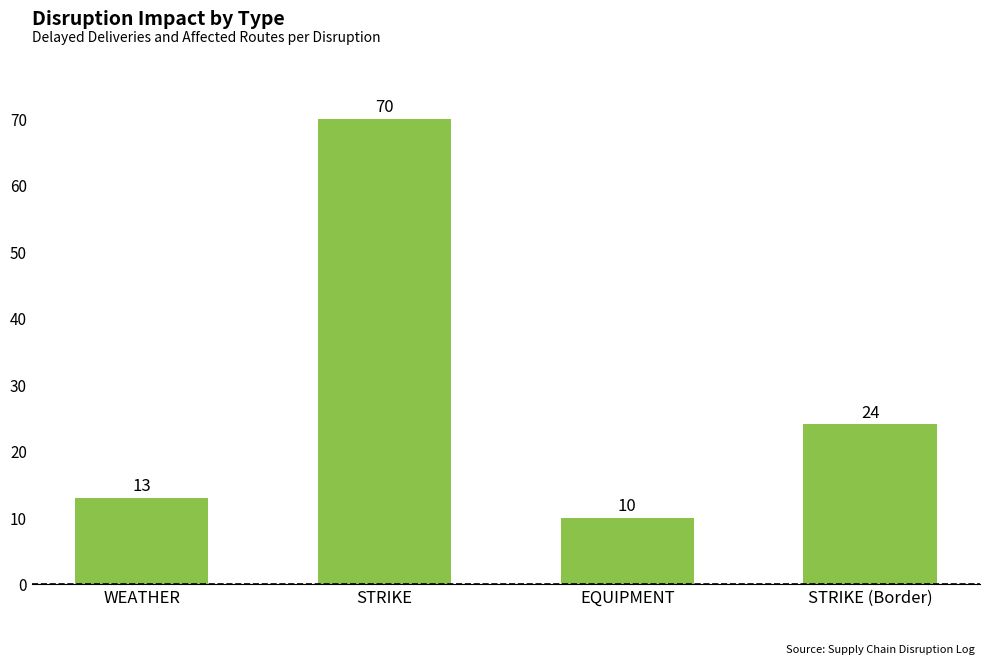

What is the value of the 3rd bar from the left?

10